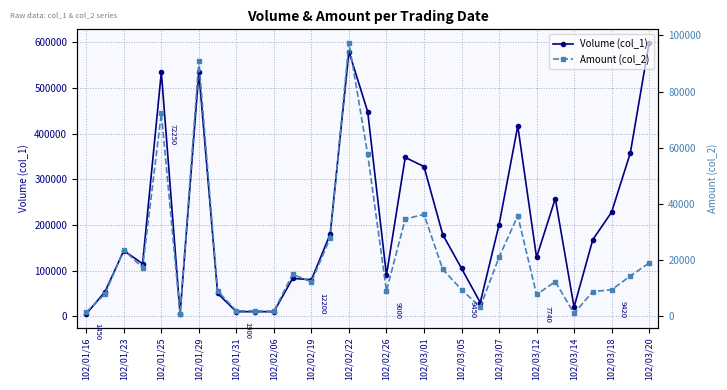

Reading left to right, list all the values displayed in this chart.

Volume (col_1): 5000	54000	144000	115000	535000	5000	535000	50000	10000	10000	10000	83000	80000	180000	580000	448000	90000	348000	328000	179000	105000	30000	200000	417000	129000	258000	20000	168000	228000	358000	599000
Amount (col_2): 1450	7960	23600	17300	72250	800	90950	9000	1900	1900	1800	14940	12200	27900	97350	57640	9000	34600	36280	16700	9450	3300	21000	35750	7740	12300	1000	8790	9420	14320	18970